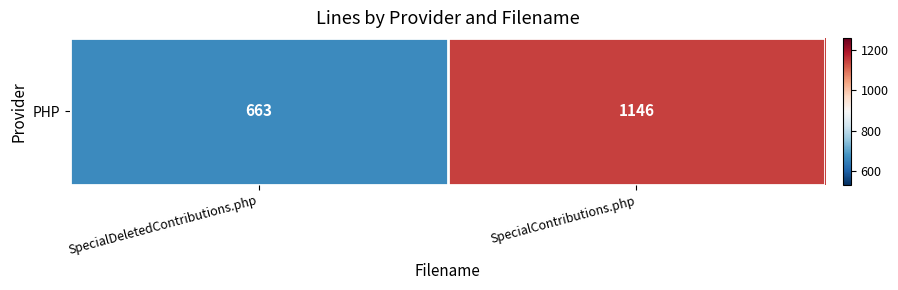

What is the change in value from SpecialDeletedContributions.php to SpecialContributions.php?

+483